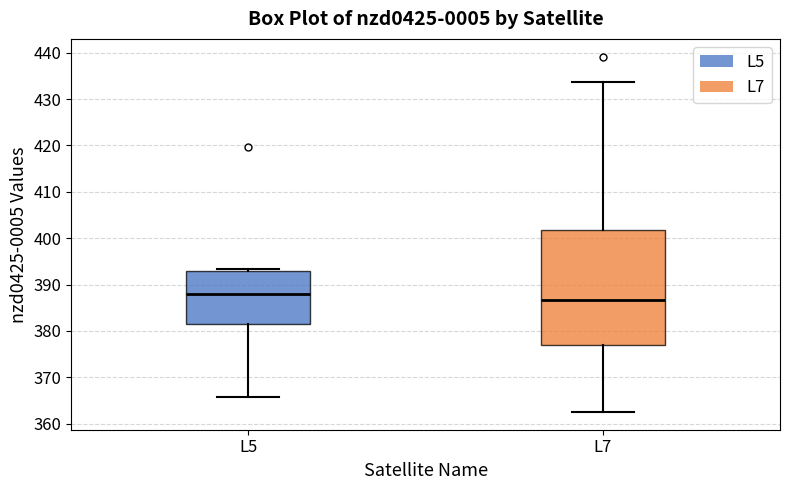

Where does the lower whisker of the box for L5 end on the y-axis? The values are not printed on the chart, so give them approximately, as read against the axis.

366